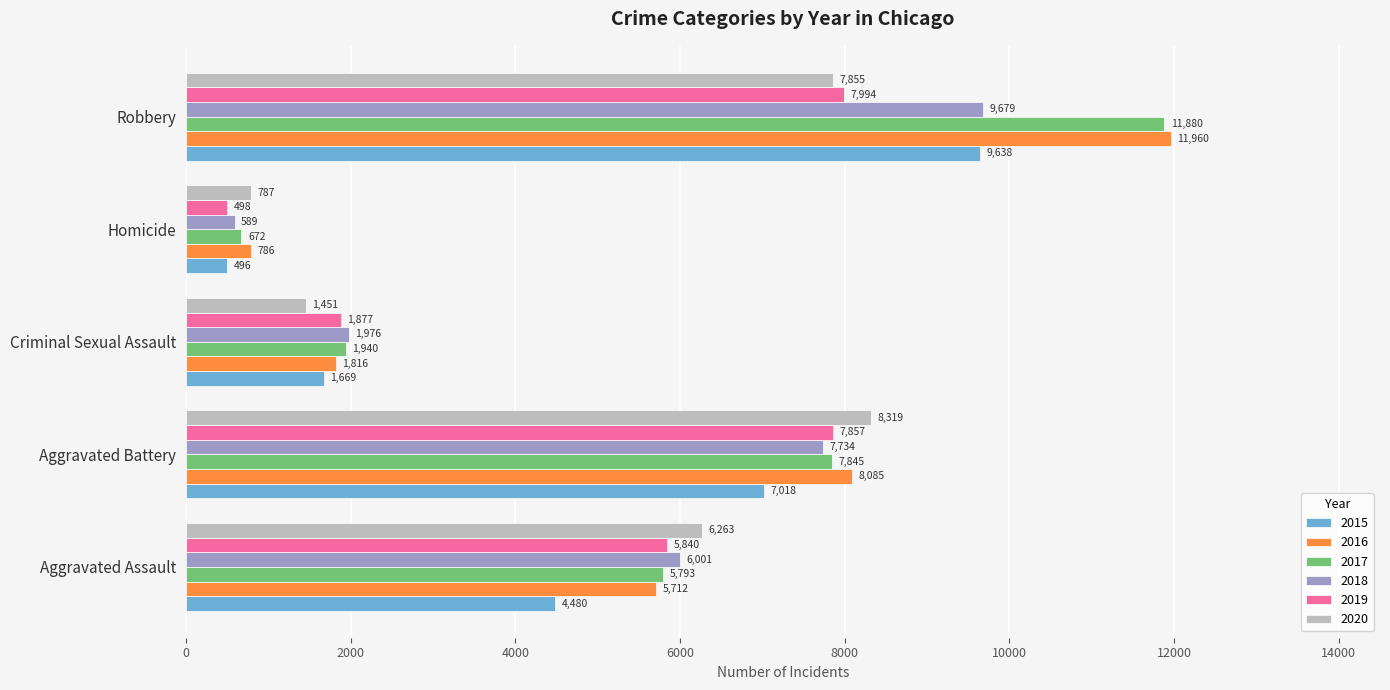

Count the 2015 values in the range 1669 to 7018.

3